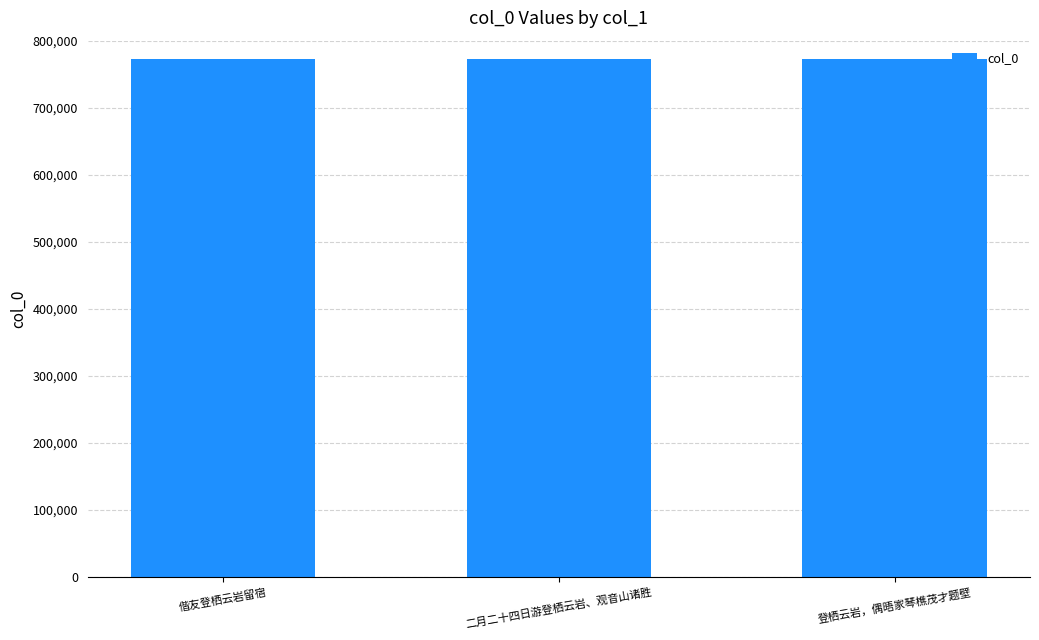

What is the value of the 1st bar from the left?

772079